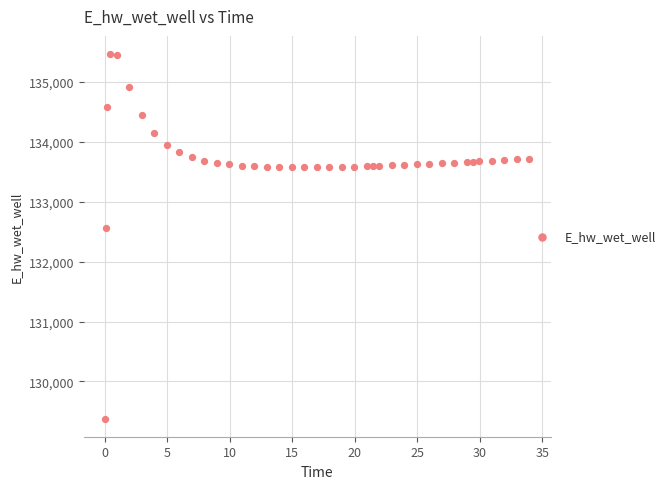

What is the range of Y values (max minus min)?

6082.0